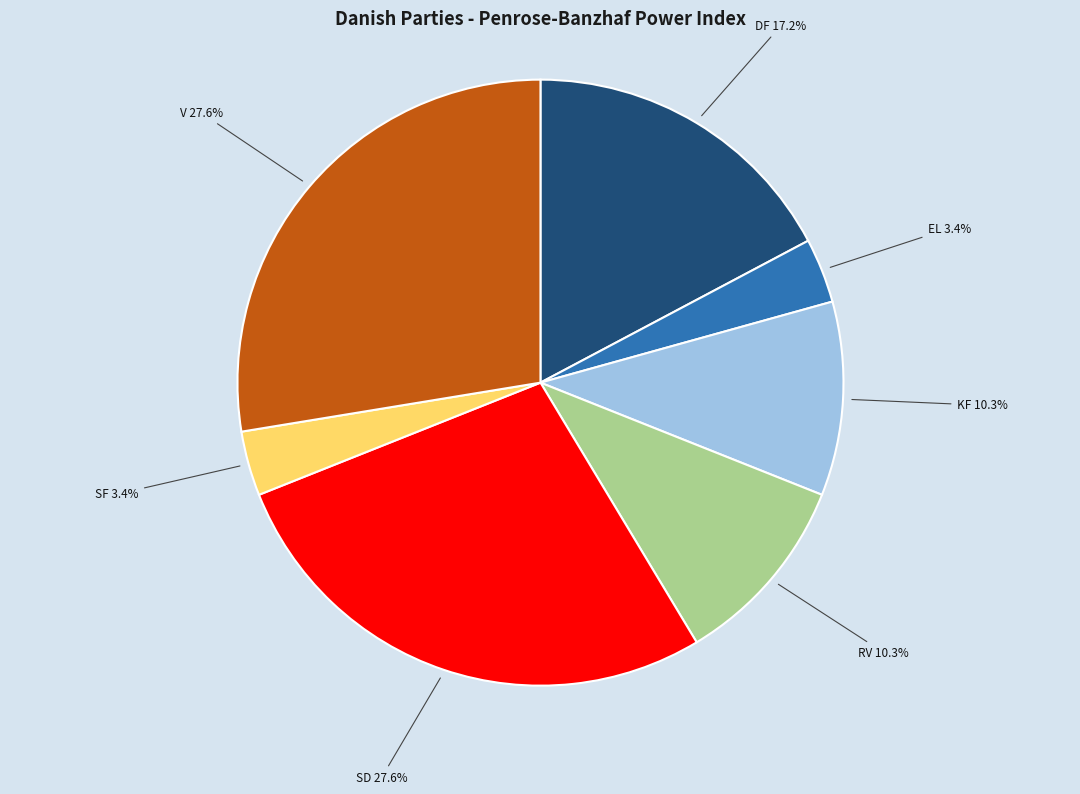

Is the sum of DF 17.2% and SF 3.4% greater than half?

No